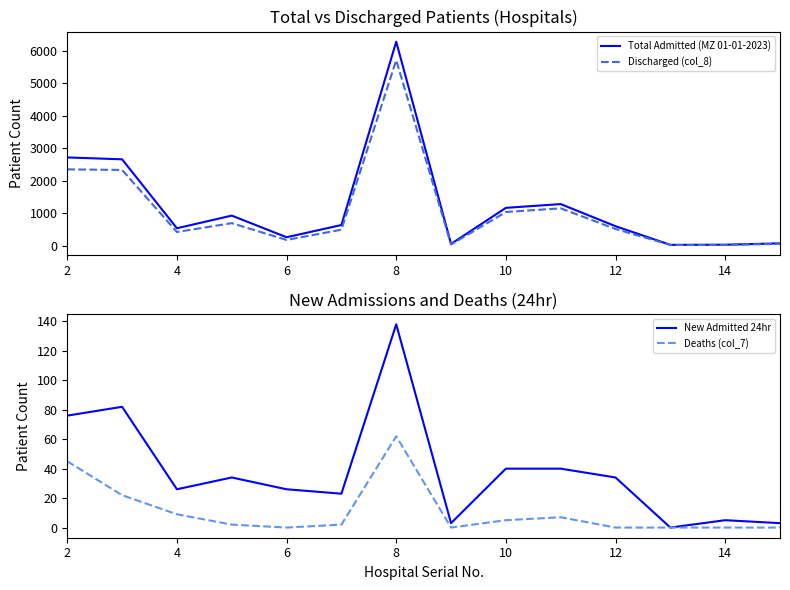

Which series has the largest total across all categories?

Total Admitted (MZ 01-01-2023)